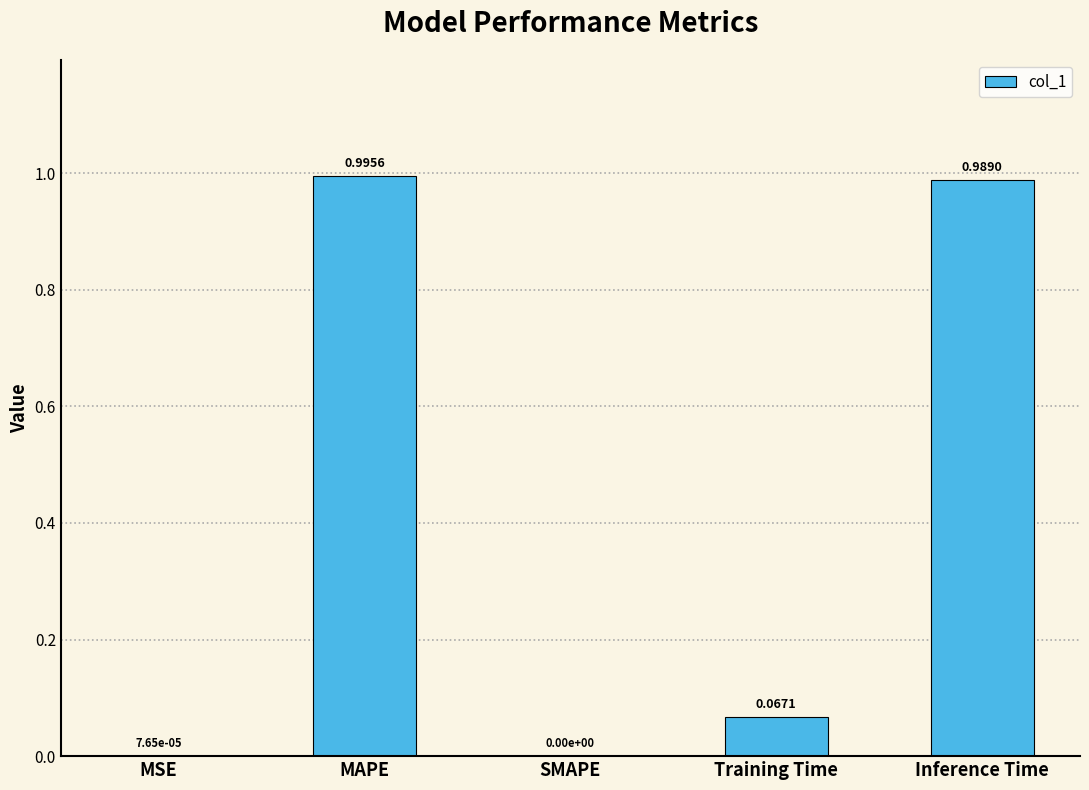

What is the average value?

0.4